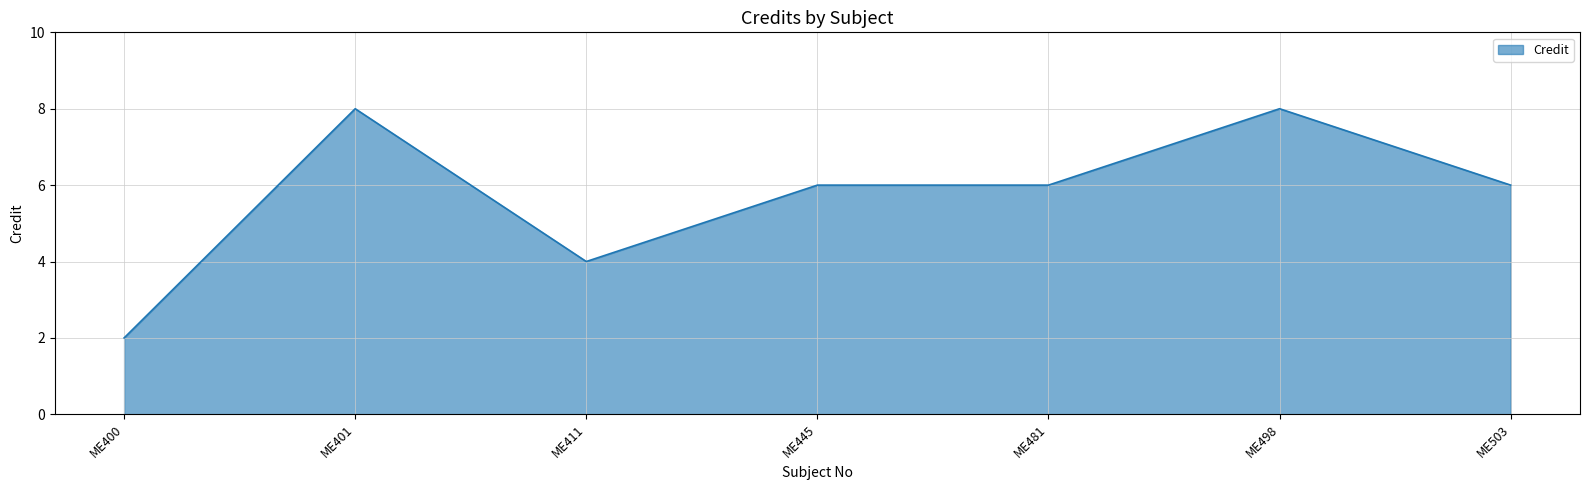

What is the greatest value displayed?

8